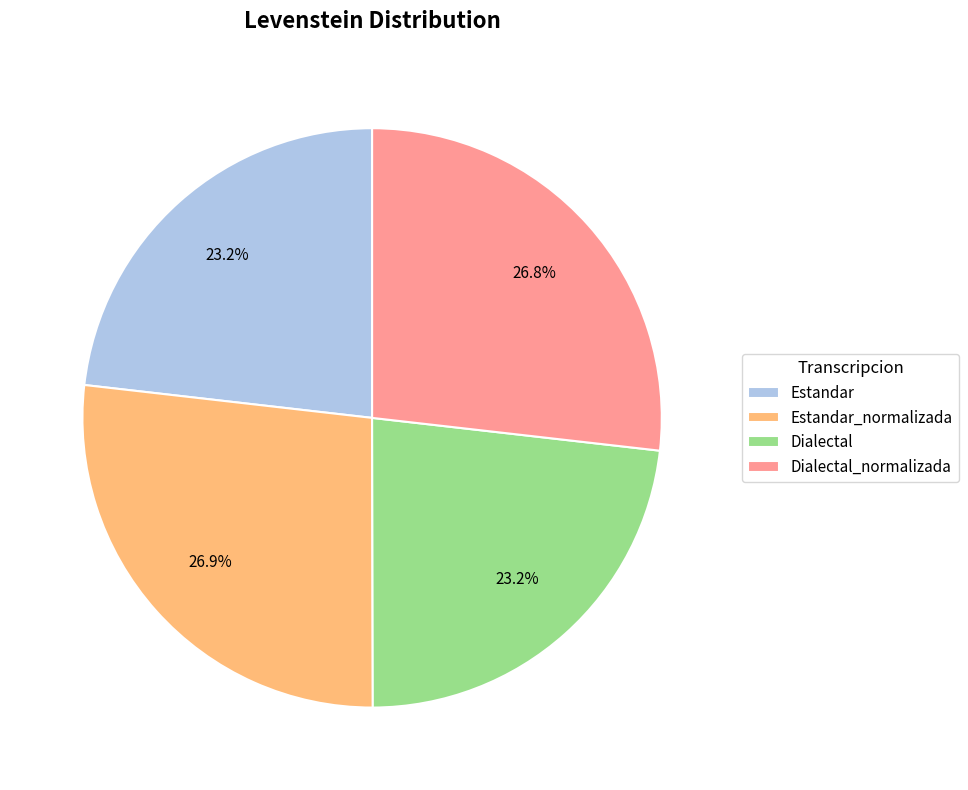

How many slices are in this pie chart?

4